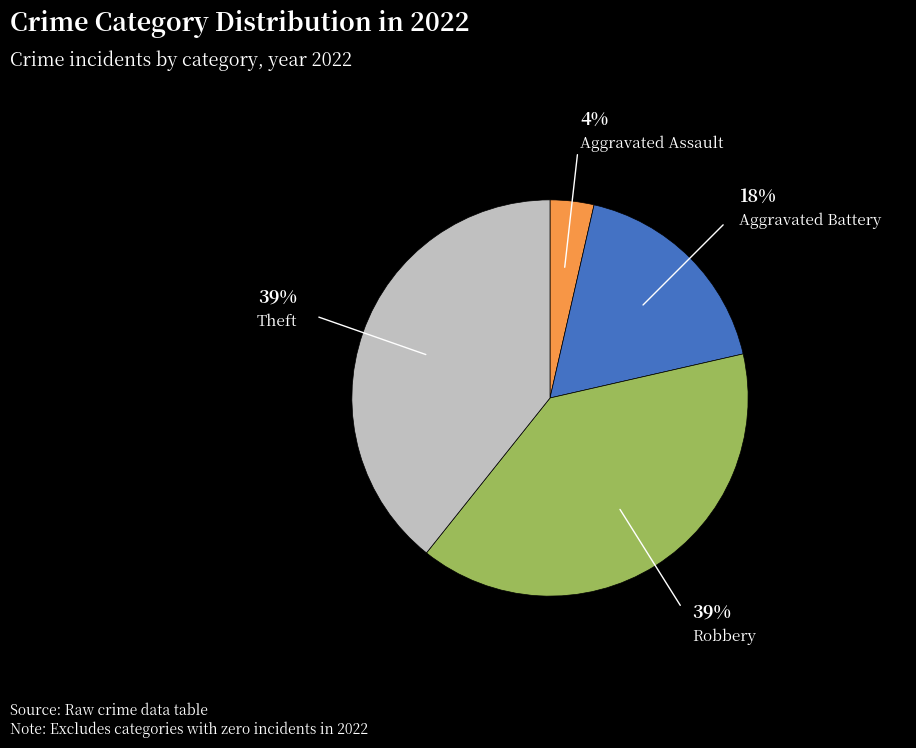

To the nearest percent, what is the average slice percentage?

25%